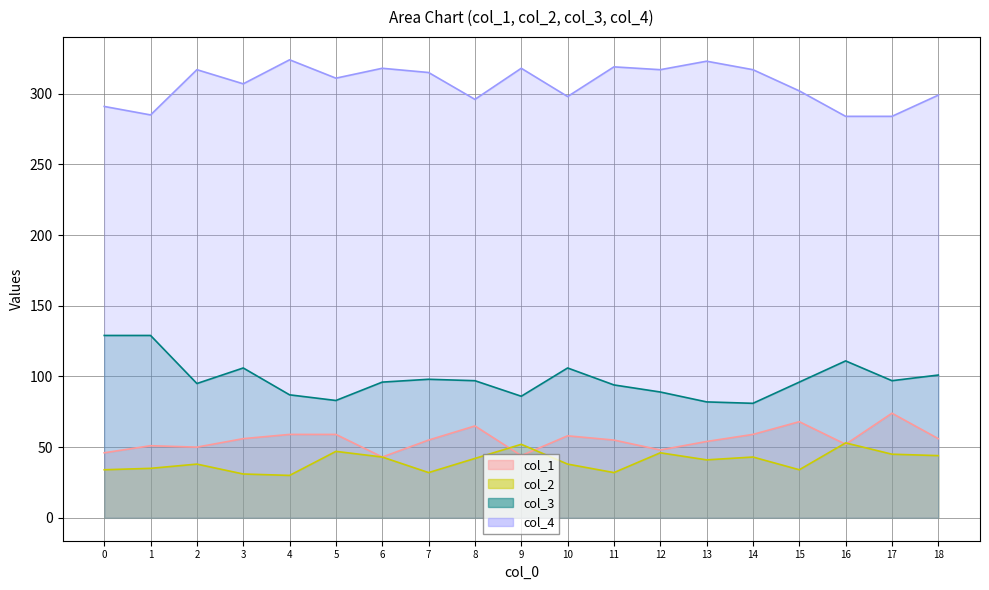

List the labels in order of col_1 value, smallest first.

6, 9, 0, 12, 2, 1, 16, 13, 7, 11, 3, 18, 10, 4, 5, 14, 8, 15, 17